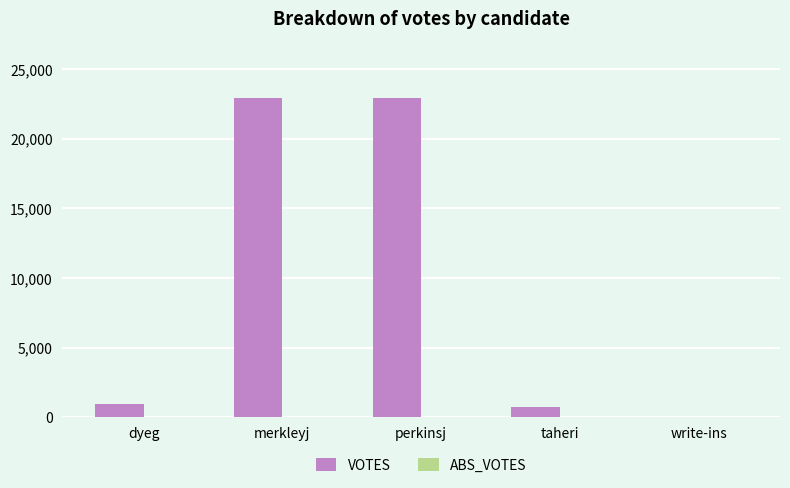

What is the sum of all values?

47531